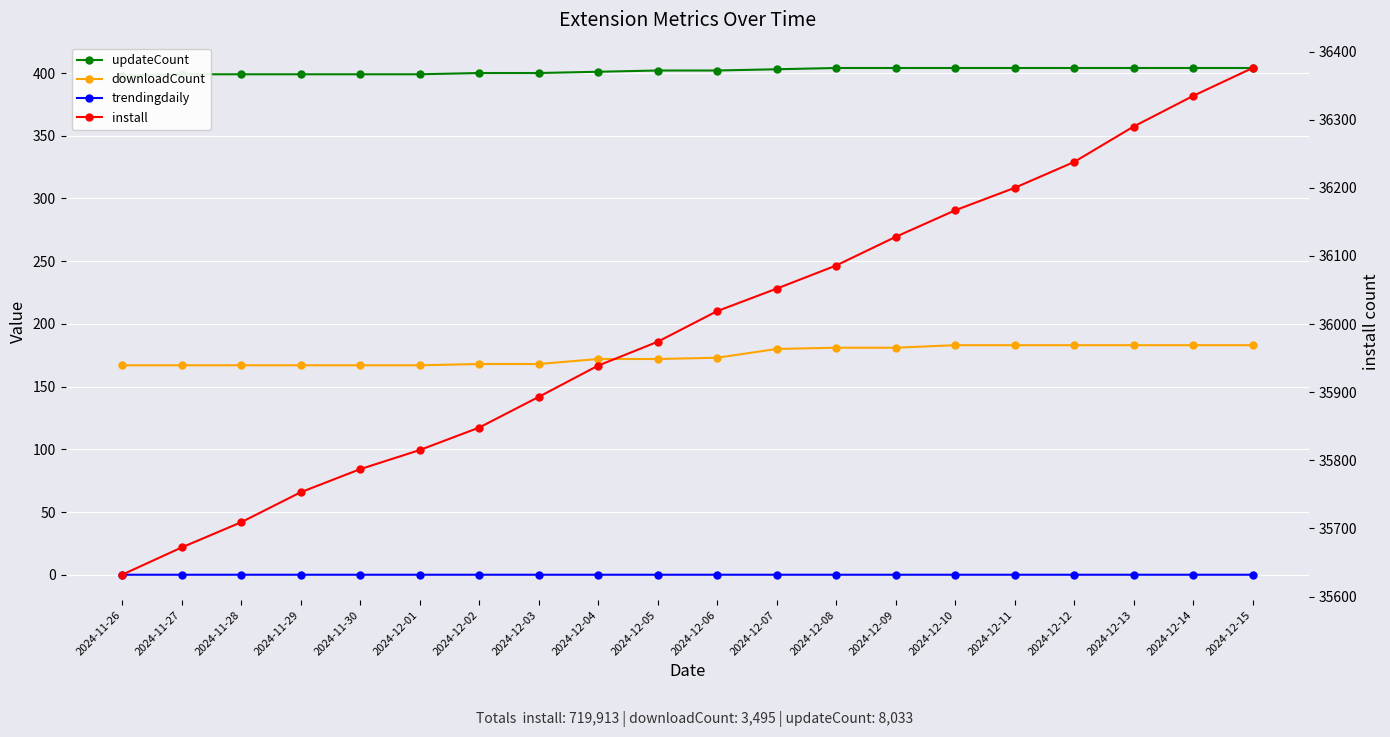

At 2024-11-29, list the series in order from smallest to largest.

trendingdaily, downloadCount, updateCount, install